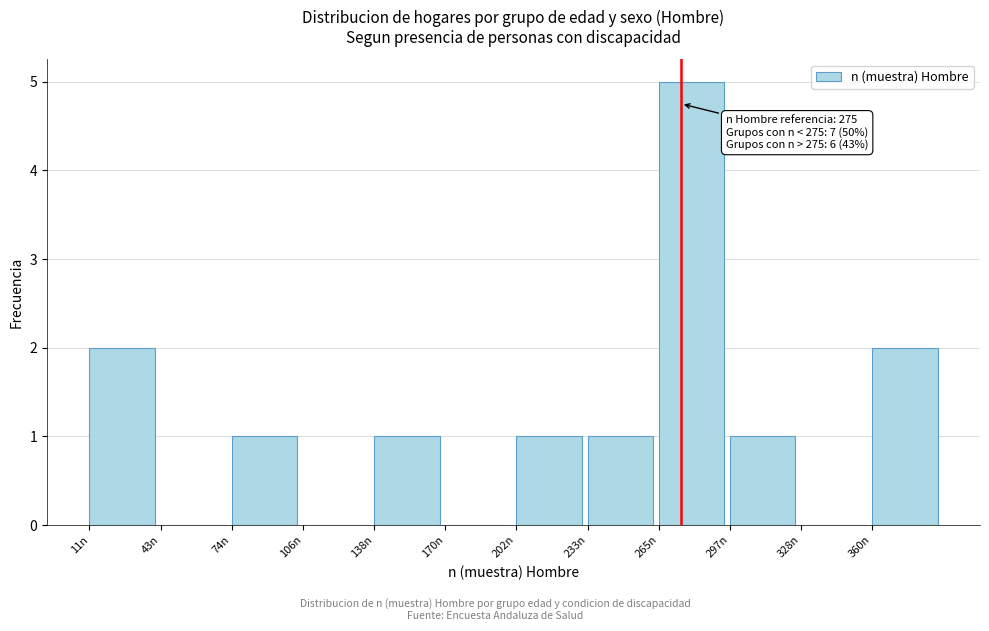

Over which range of the x-axis is the bar tallest?

265 to 295